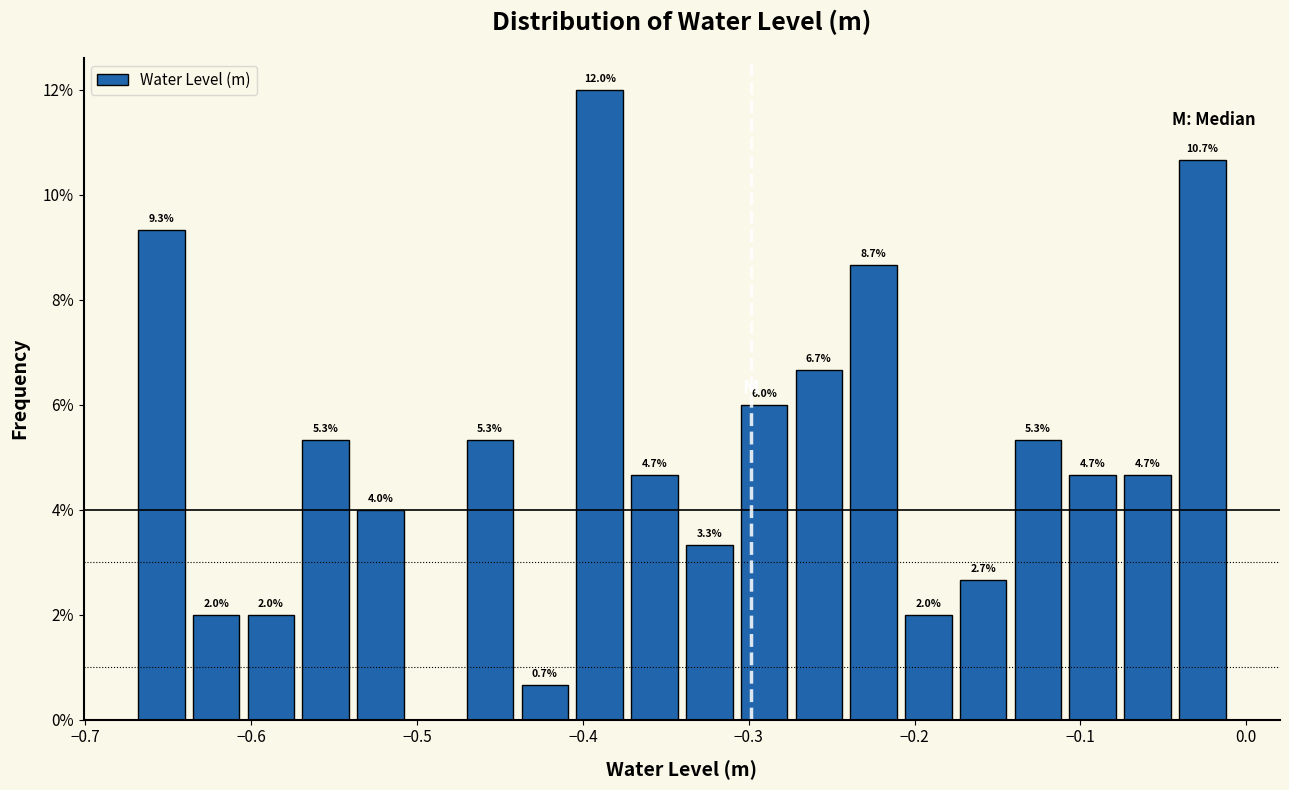

Read against the x-axis, roughly where is the centre of the tallest bar?

-0.39